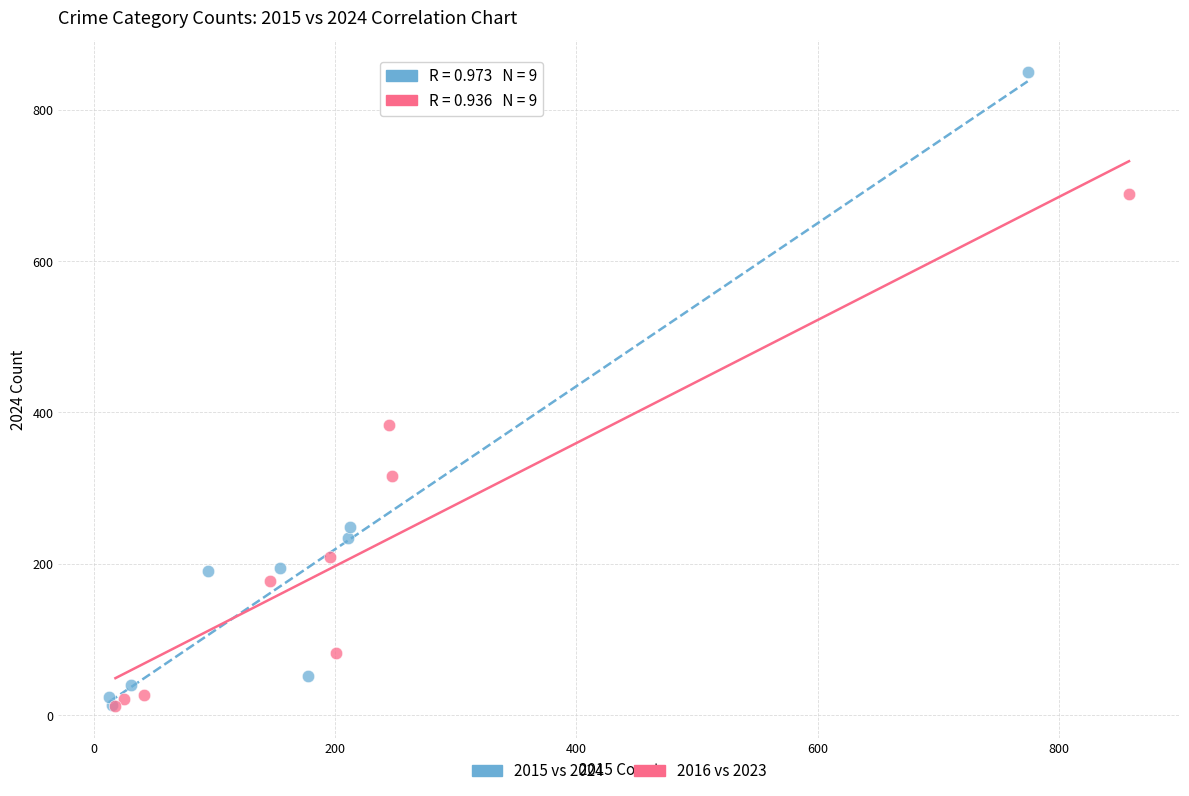

Which series contains the highest Y value?

2015 vs 2024